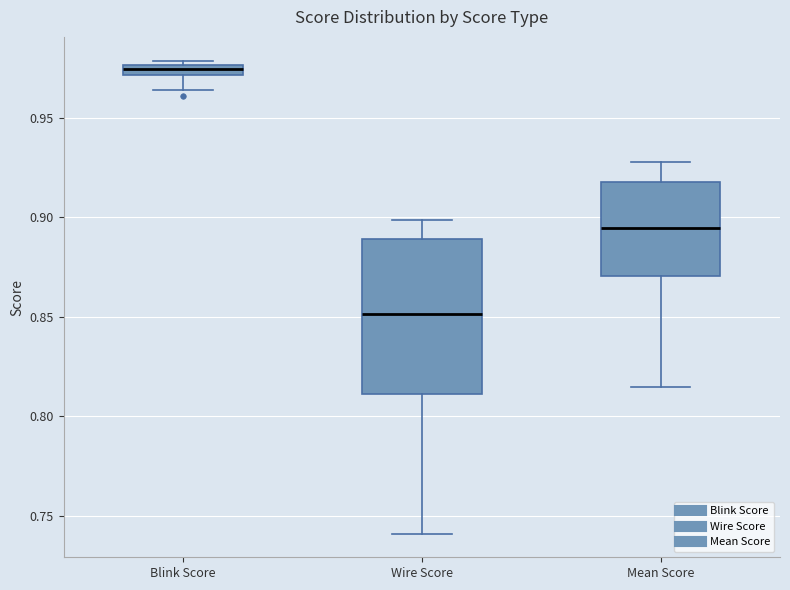

Comparing the boxes themselves (not the whiskers), which one is the tallest?

Wire Score